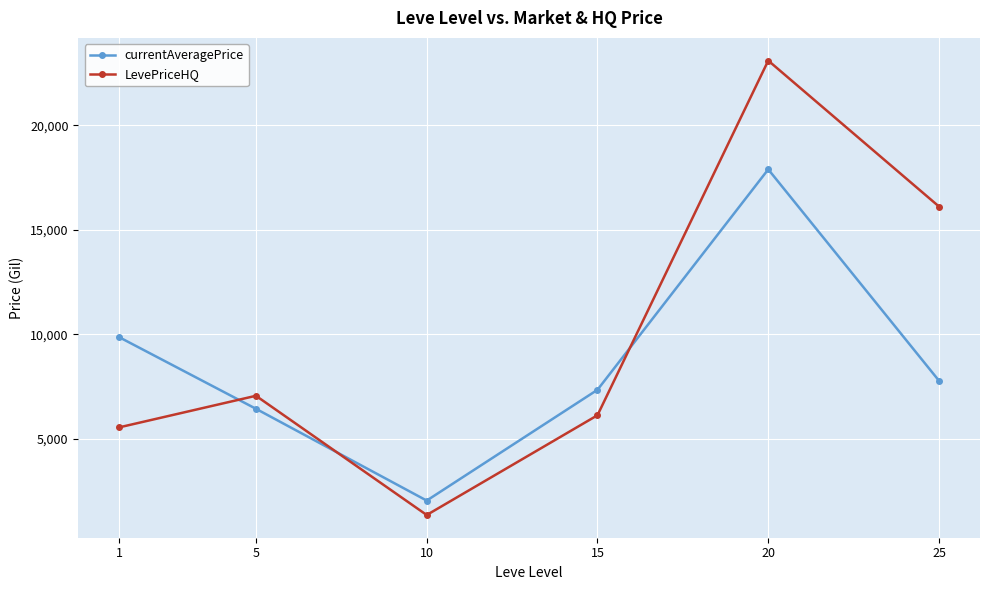

Reading right to left, transcribe all the data shown in this chart.

currentAveragePrice: 7770.0	17892.4	7337.2	2032.7	6428.7	9853.1
LevePriceHQ: 16112.3	23100.0	6118.4	1342.6	7051.0	5540.5